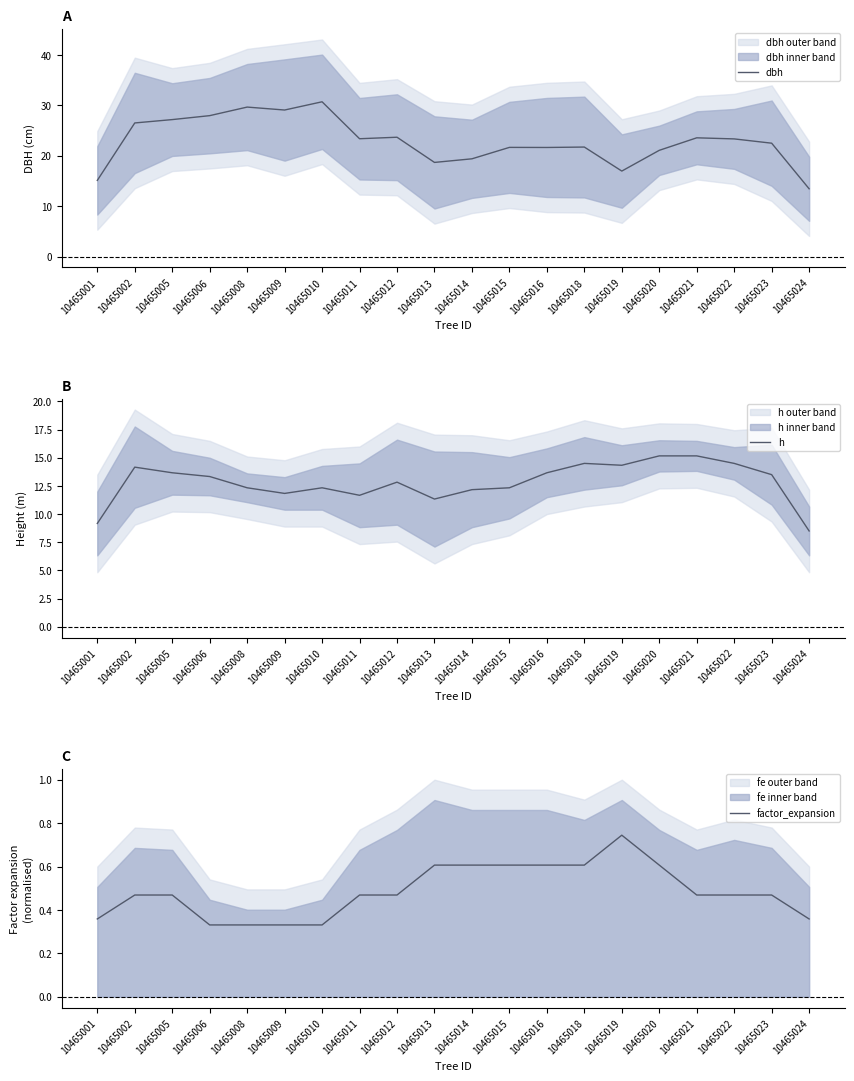

True or false: h and factor_expansion cross at least once.

False